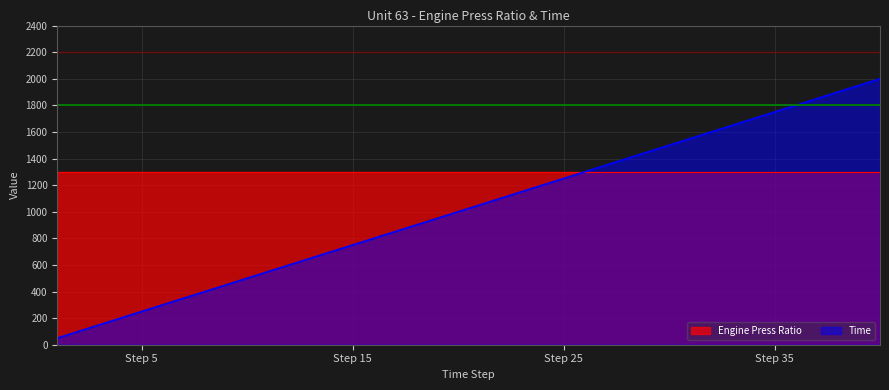

At which label does the data first exceed 1050?

22